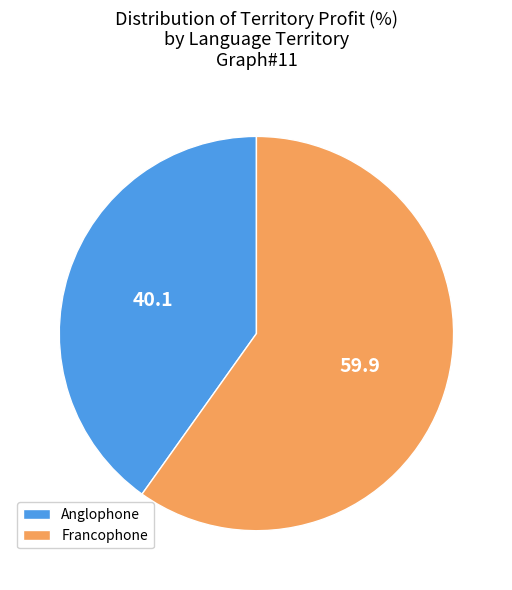

How many slices are in this pie chart?

2